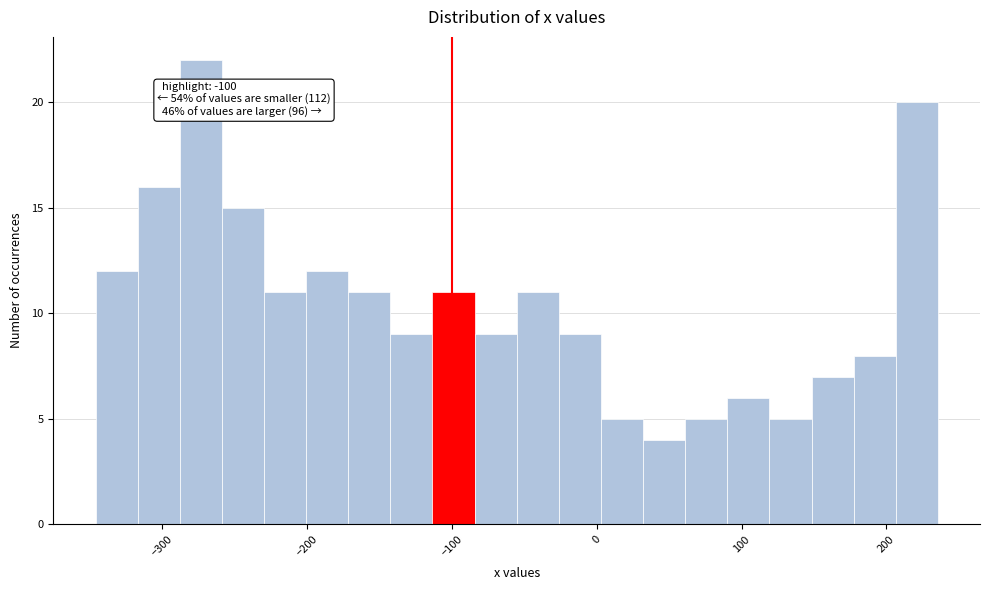

Read against the x-axis, roughly where is the centre of the tallest bar?

-270